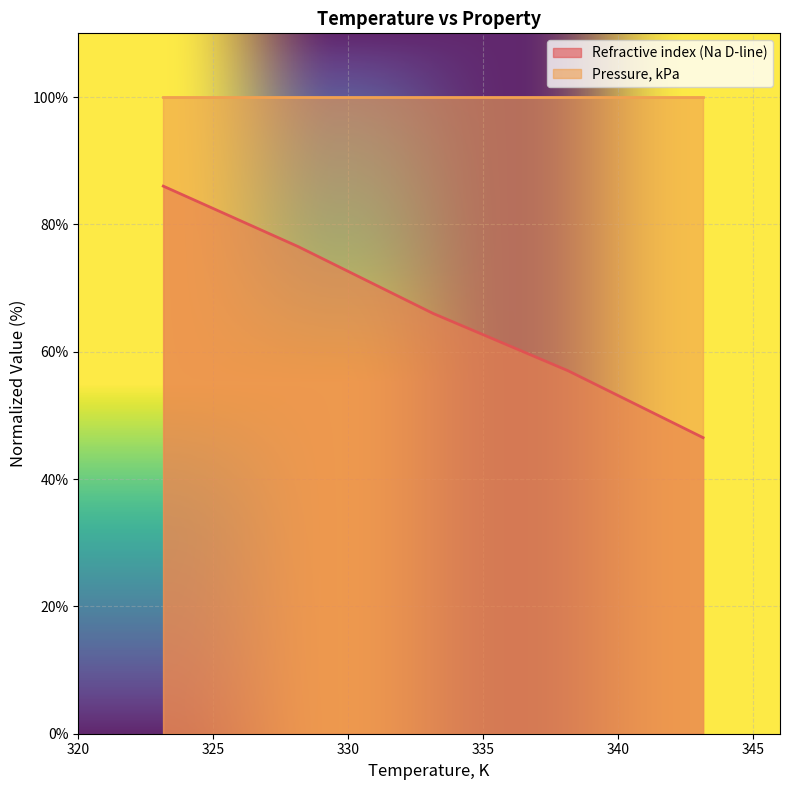

The value at 338.15 is 57.0. True or false?

True